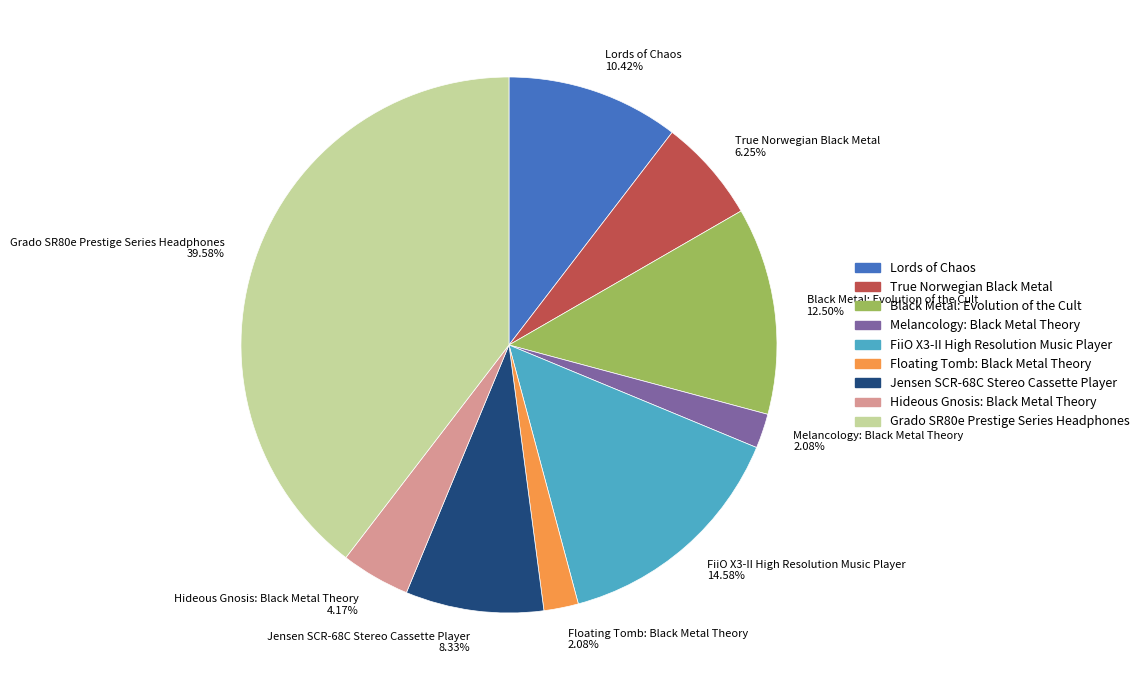

Is it true that True Norwegian Black Metal is 14% of the pie?

False